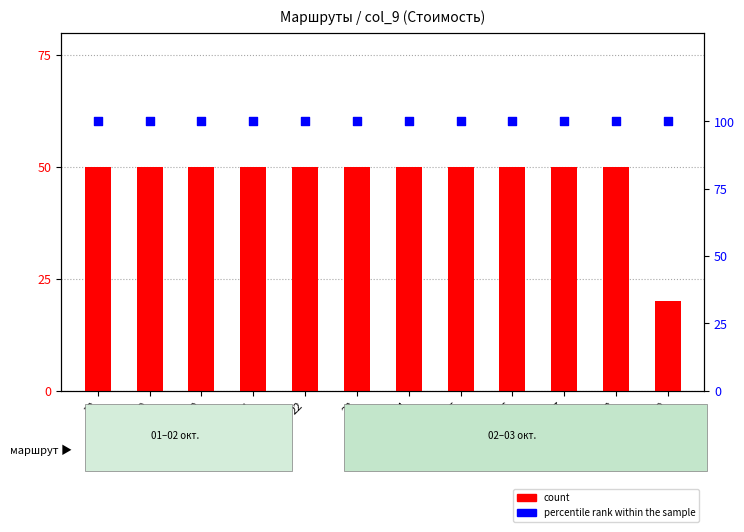

What is the total value across all series at 23?

150